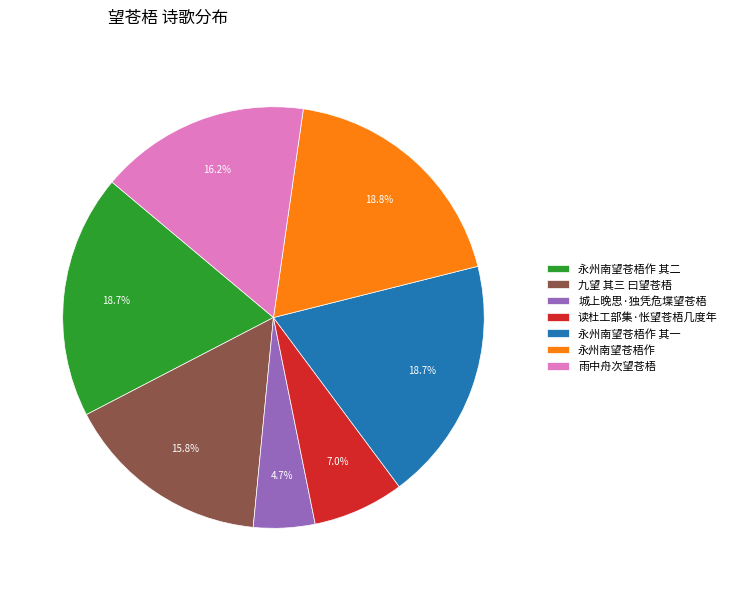

Which slice is the smallest?

城上晚思·独凭危堞望苍梧